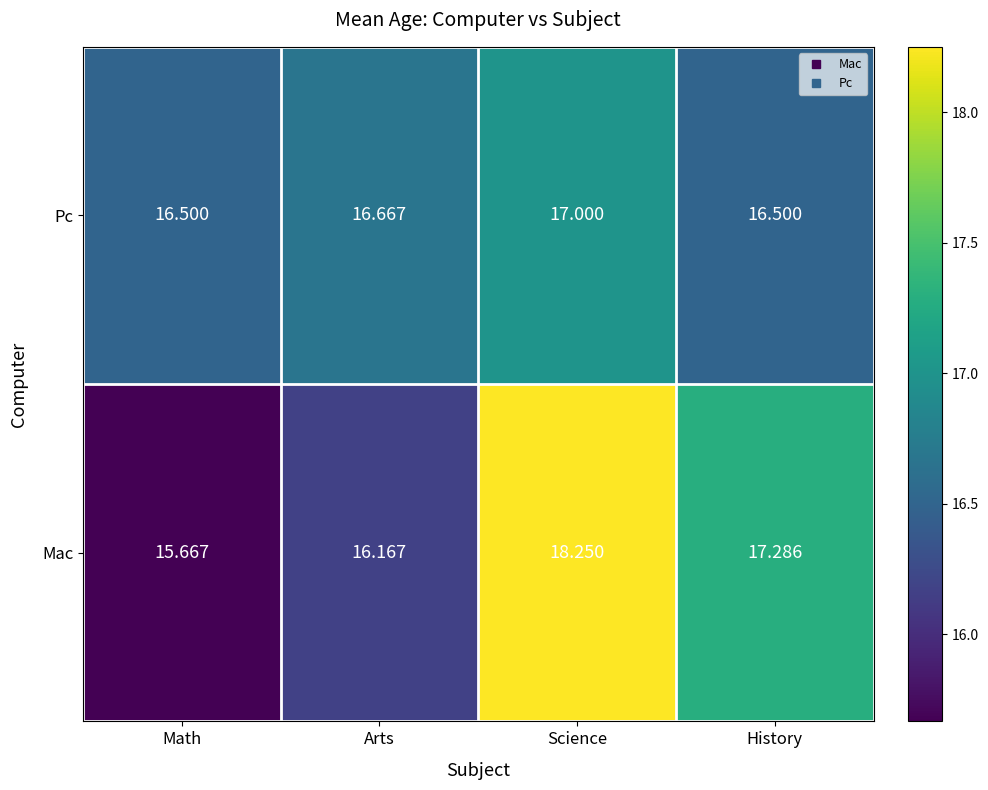

At which category is the sum across all series the highest?

Science